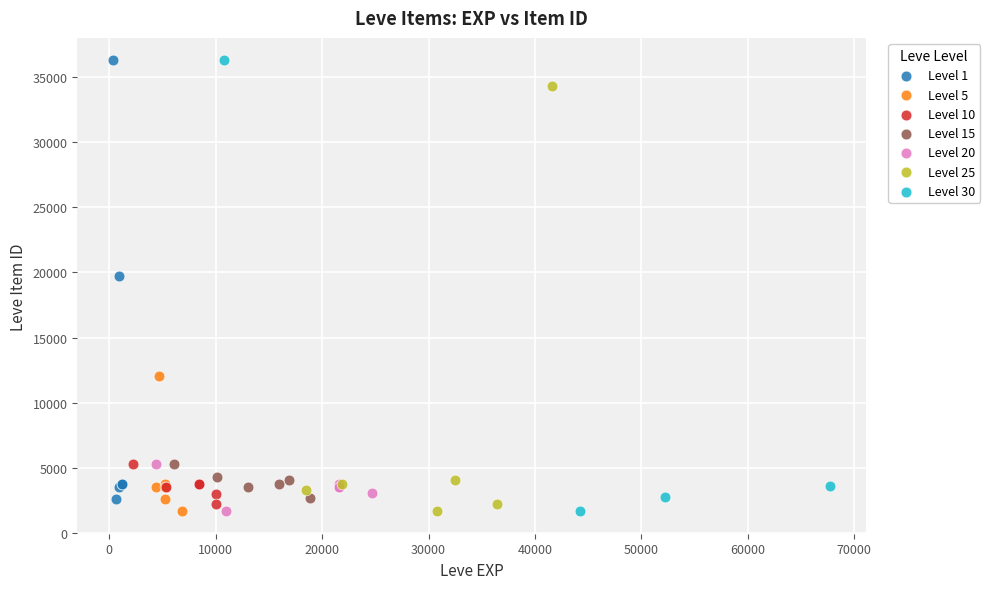

What are all the series names shown in the legend?

Level 1, Level 5, Level 10, Level 15, Level 20, Level 25, Level 30